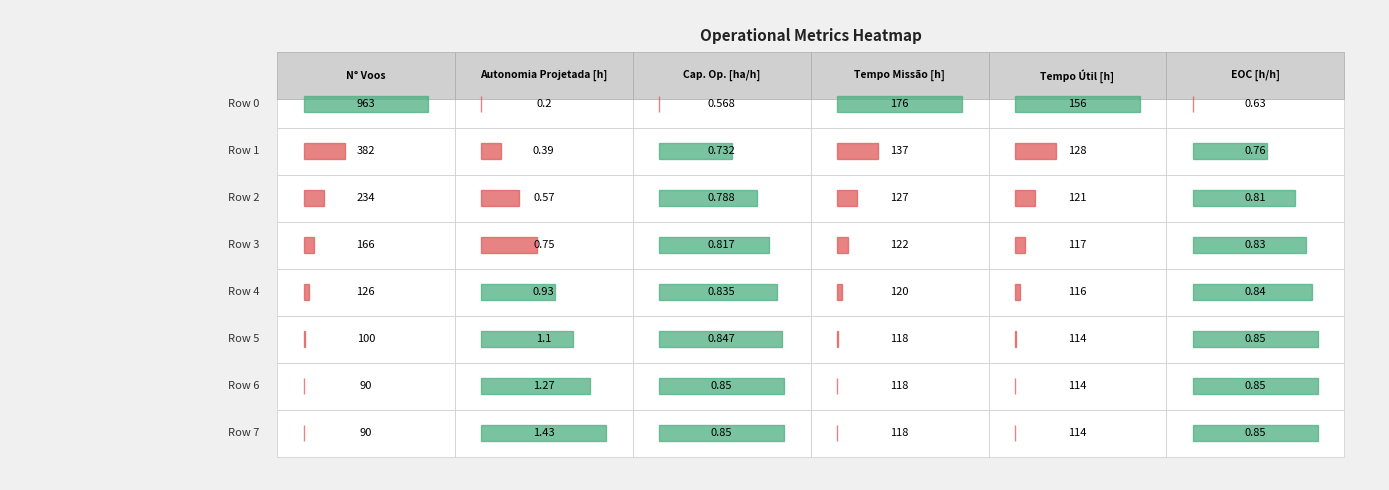

Is the value of 0 at 1 greater than the value of 4 at 5?

No